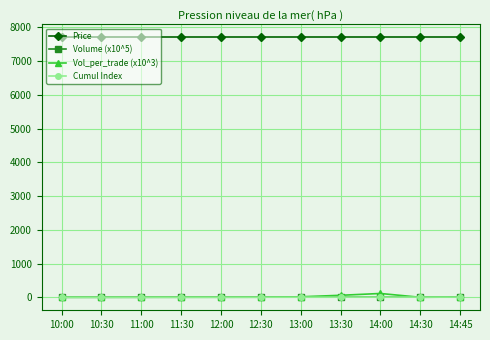

What is the maximum value shown in the chart?

7700.0